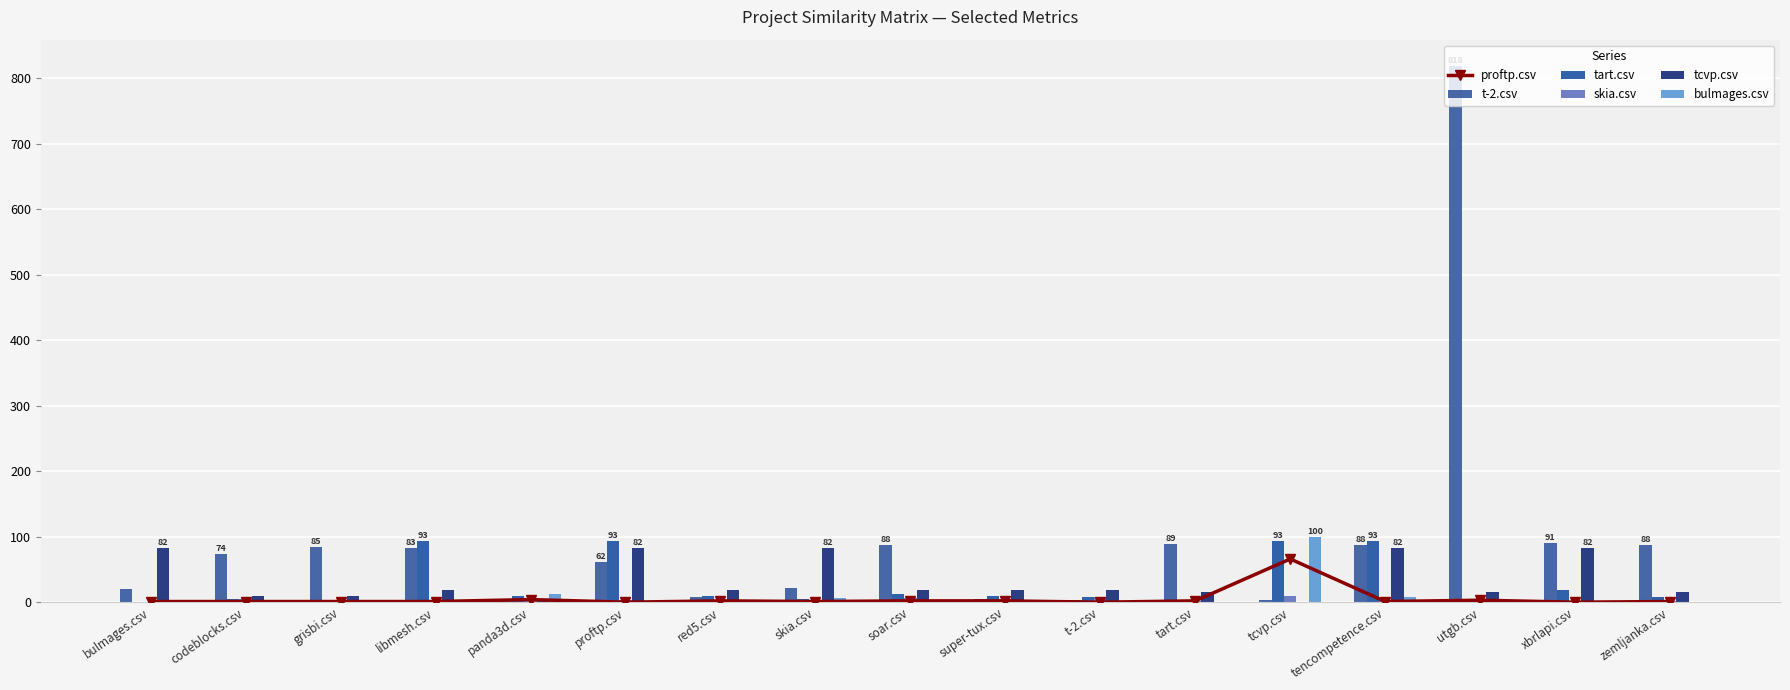

What is the total value across all series at panda3d.csv?

33